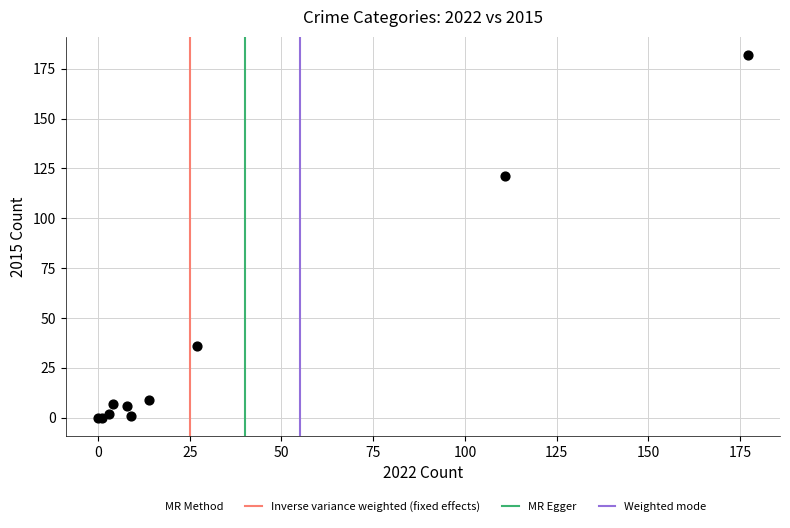

What Y value in the scatter plot is closest to 91?

121